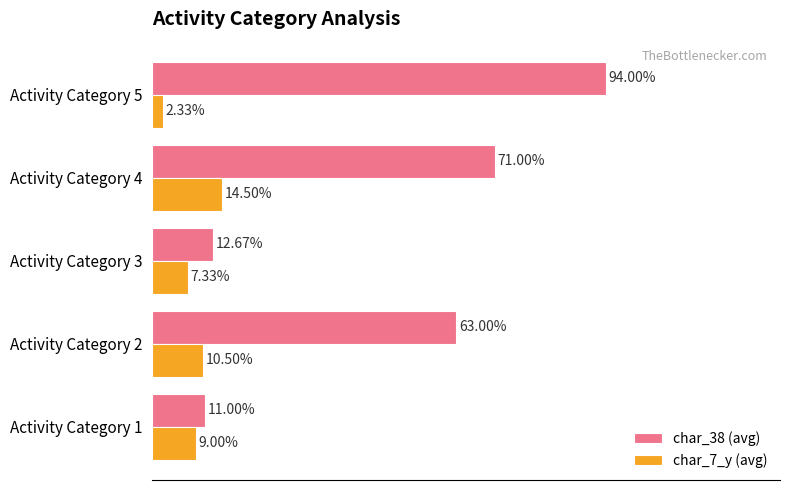

Which label corresponds to the largest value in the chart?

Activity Category 5